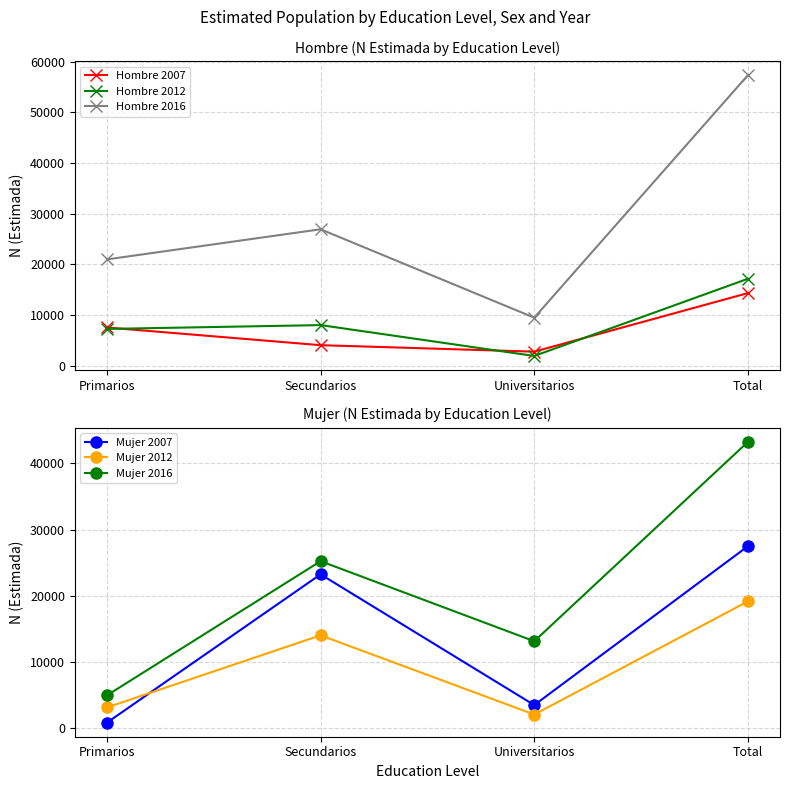

In Mujer 2016, how many points are lower than both neighbors (excluding endpoints)?

1